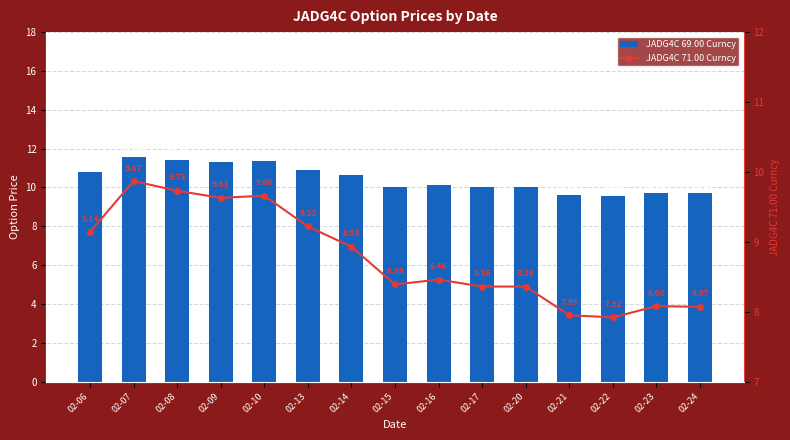

Which series has the largest total across all categories?

JADG4C 69.00 Curncy